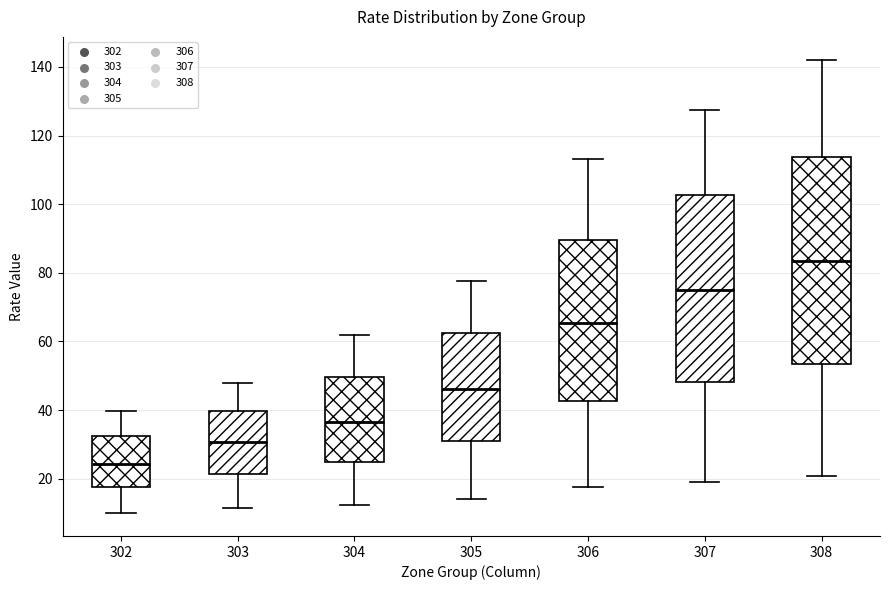

Reading left to right, read every box against the y-axis: the position of its median line, the range the box covers, and the ends of its whiskers. The values are not printed on the chart, so give them approximately, as read against the axis.

302: median 24, box 18 to 32, whiskers 10 to 40
303: median 30, box 22 to 40, whiskers 12 to 48
304: median 36, box 24 to 50, whiskers 12 to 62
305: median 46, box 30 to 62, whiskers 14 to 78
306: median 66, box 42 to 90, whiskers 18 to 114
307: median 76, box 48 to 102, whiskers 18 to 128
308: median 84, box 54 to 114, whiskers 20 to 142